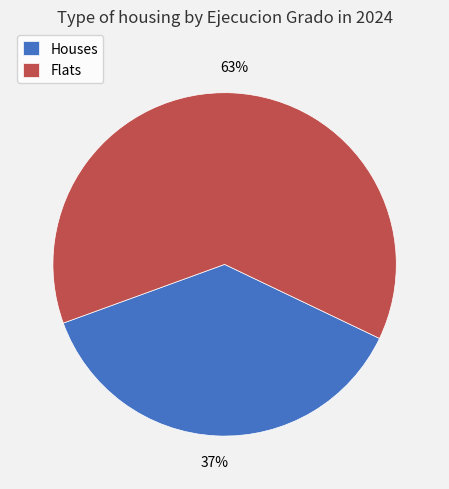

Is there any slice that represents more than half of the pie?

Yes